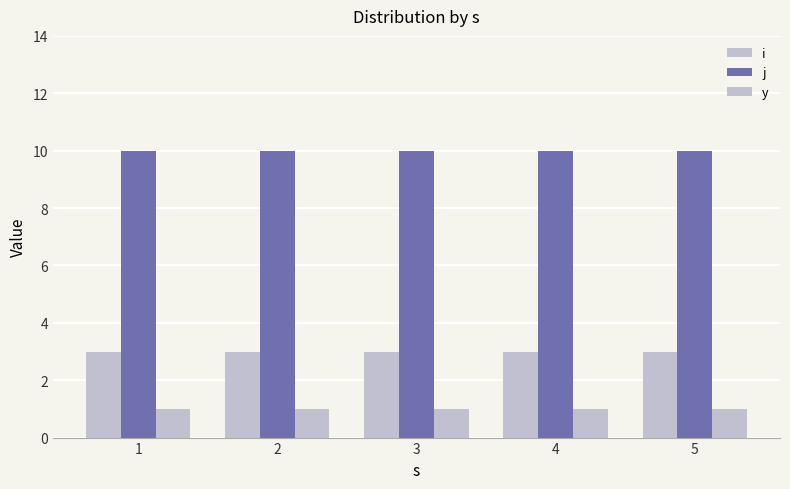

How many categories are shown in the chart?

5